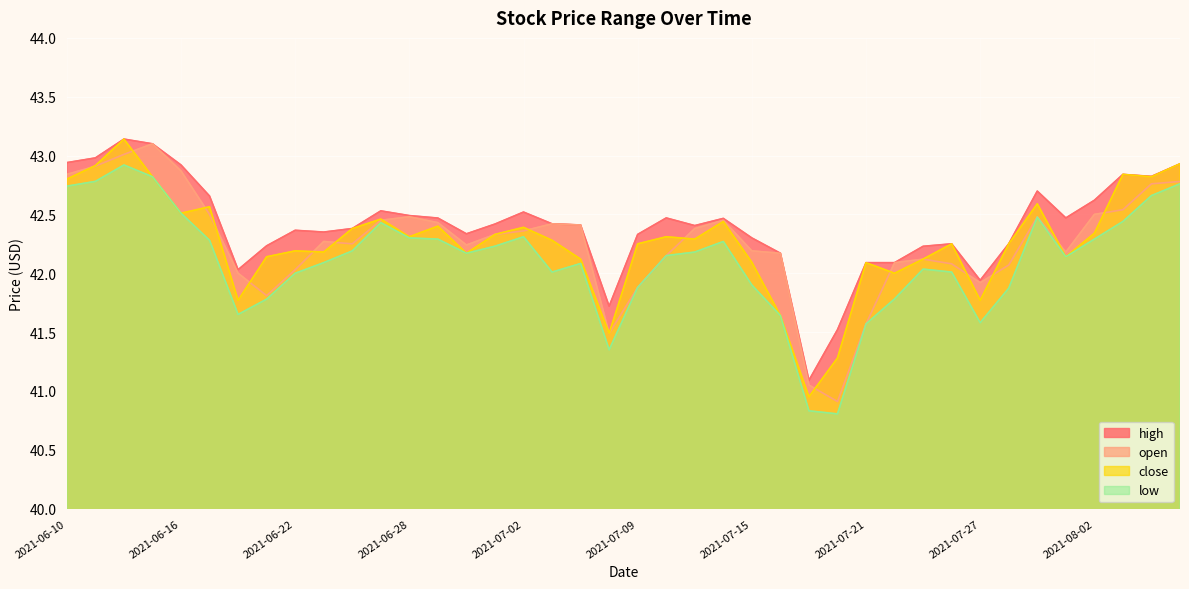

What is the difference between the maximum and minimum values in the low series?

2.1